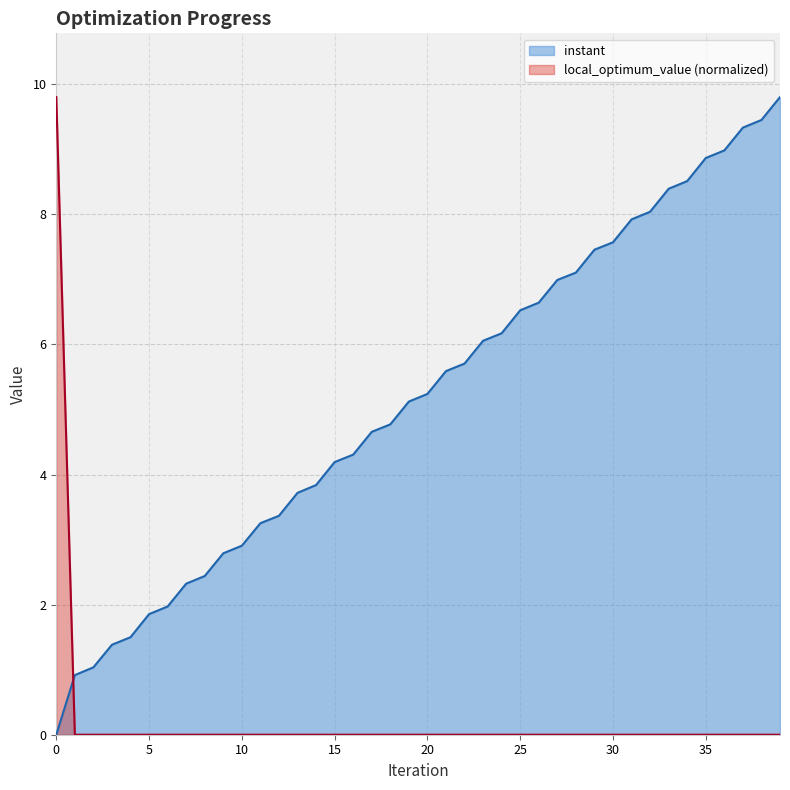

True or false: local_optimum_value and instant intersect in this chart.

True